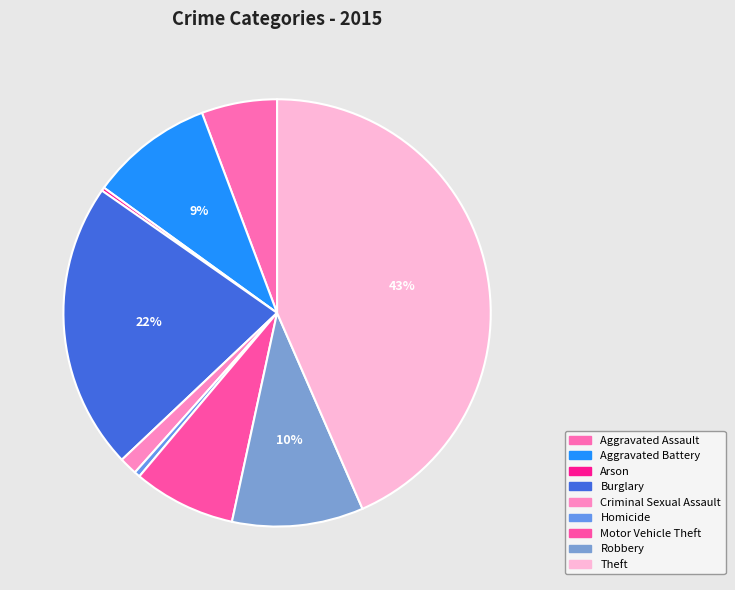

Which category has the smallest portion of the pie?

Arson